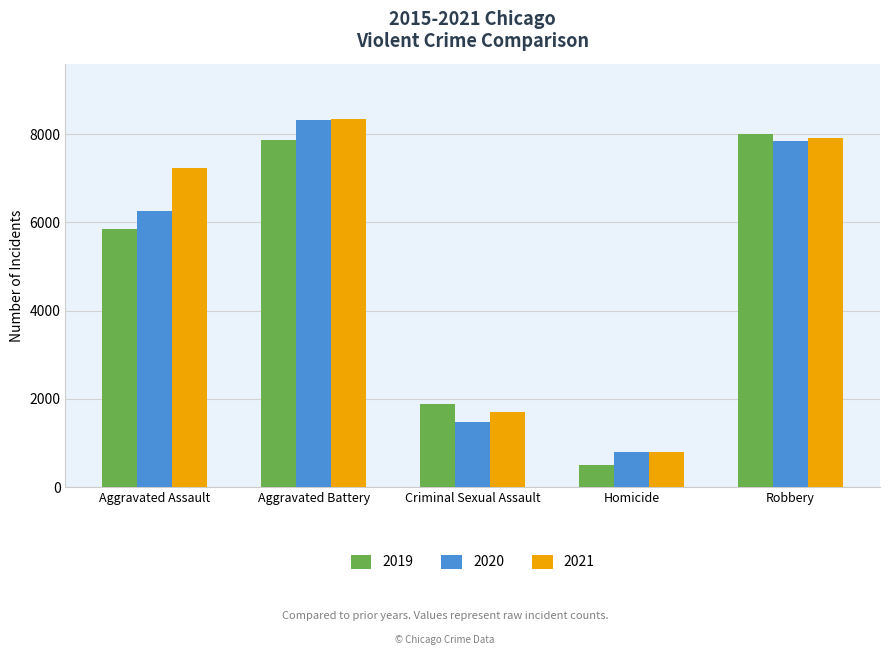

How many data points in 2019 are less than 5841?

2